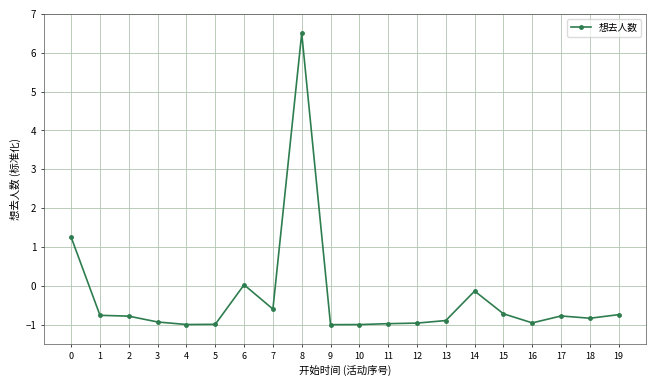

What is the value of the 5th point from the left?

-1.0